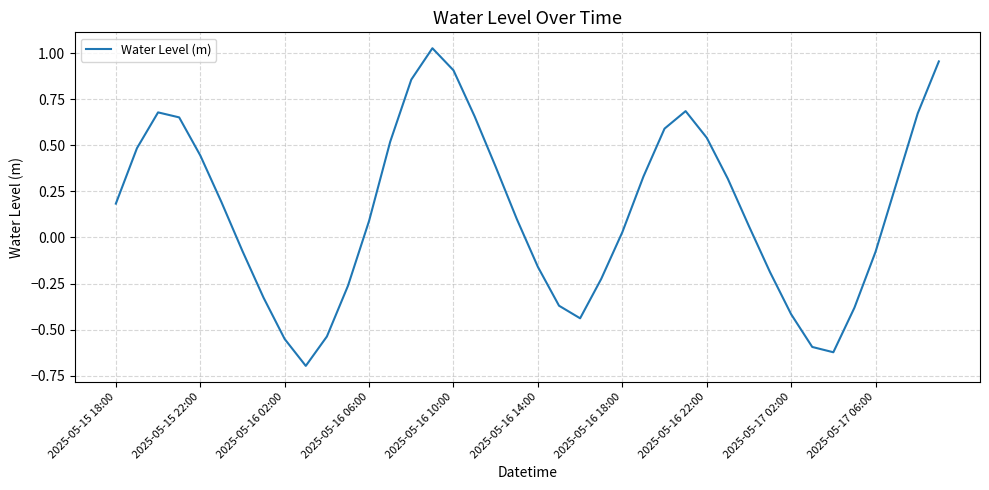

What is the minimum value shown in the chart?

-0.7